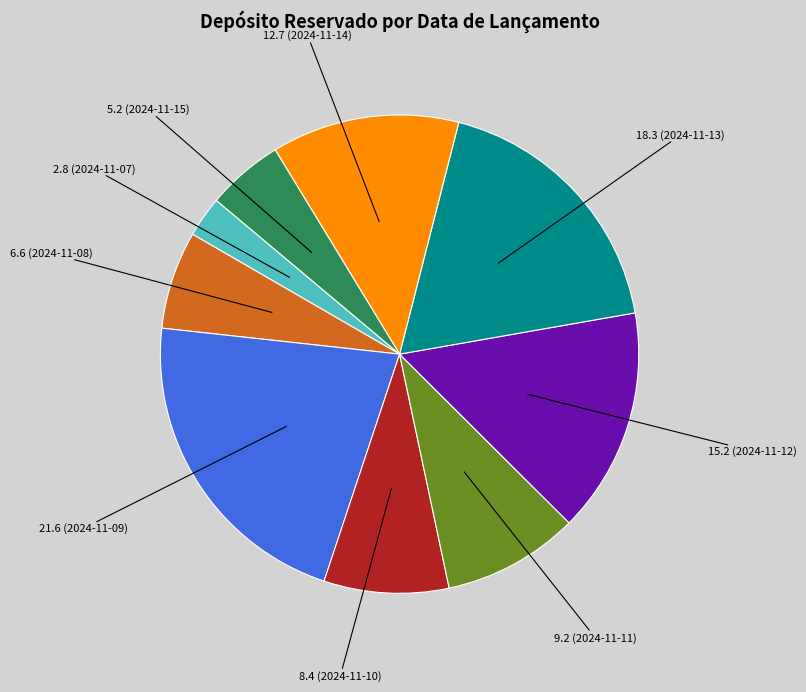

Does any single category account for the majority?

No